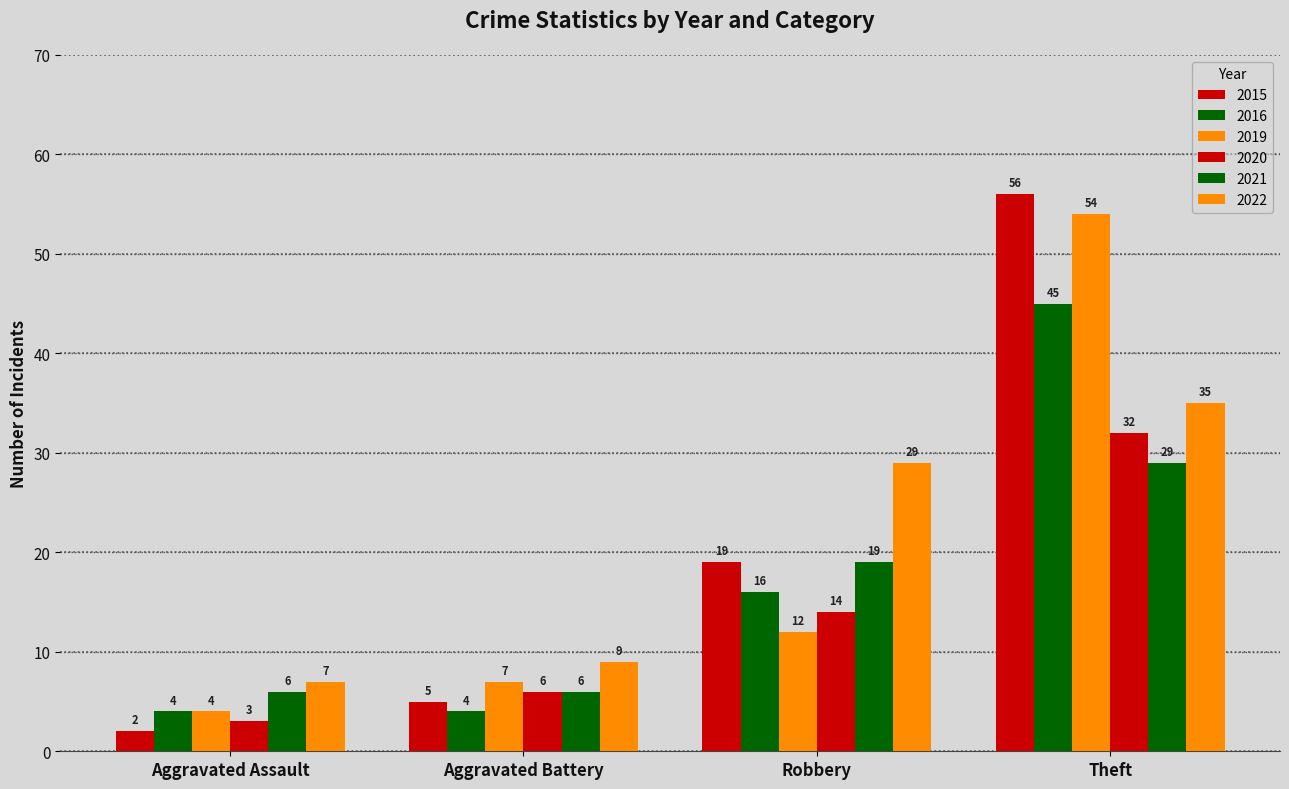

Count the number of categories in the chart.

4